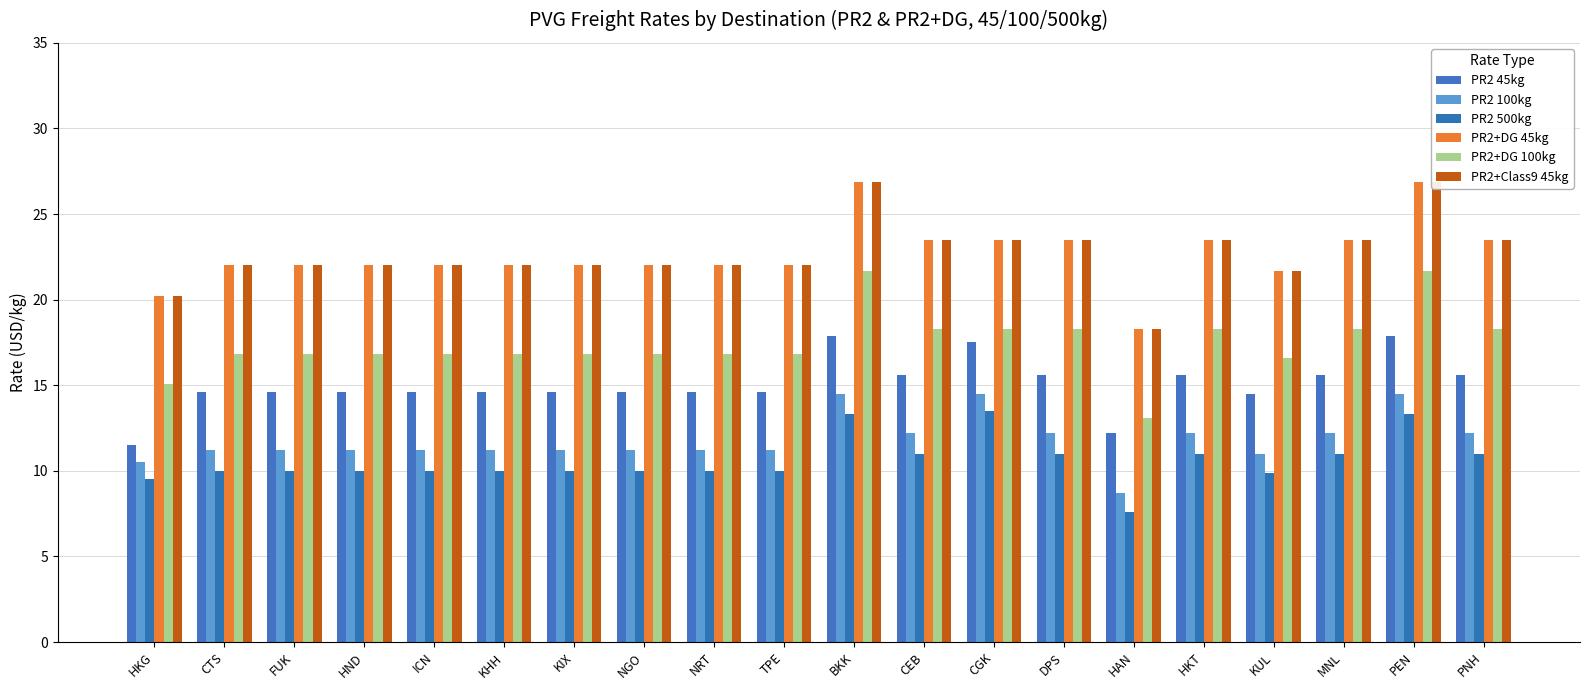

What value does the PR2+DG 100kg series have at KHH?

16.8